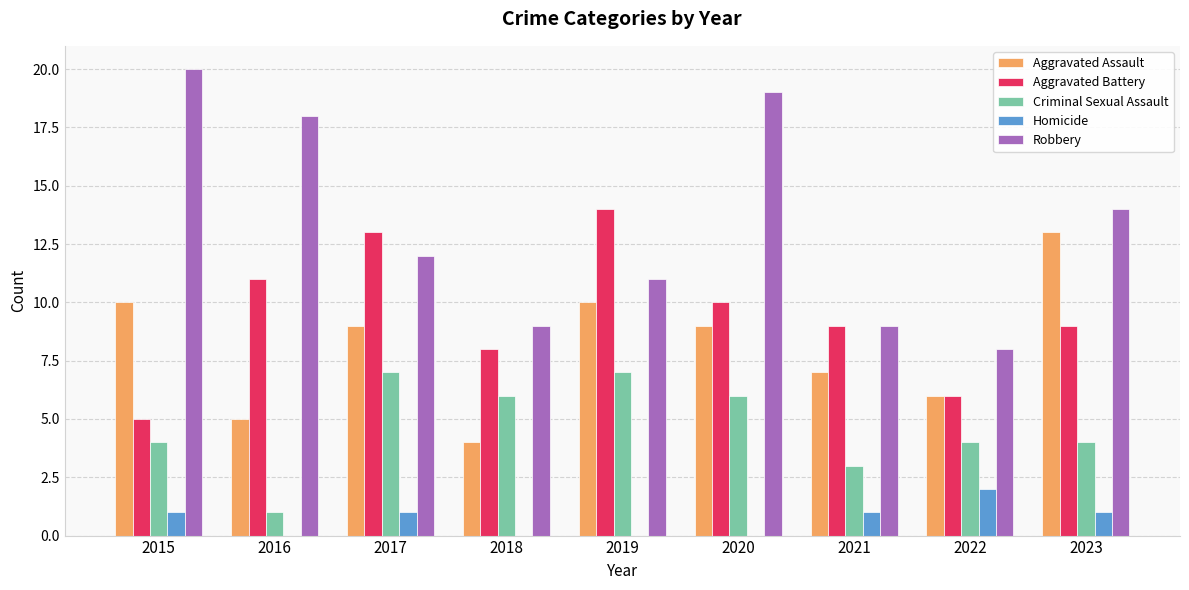

The Criminal Sexual Assault series shows 4 at 2020. True or false?

False